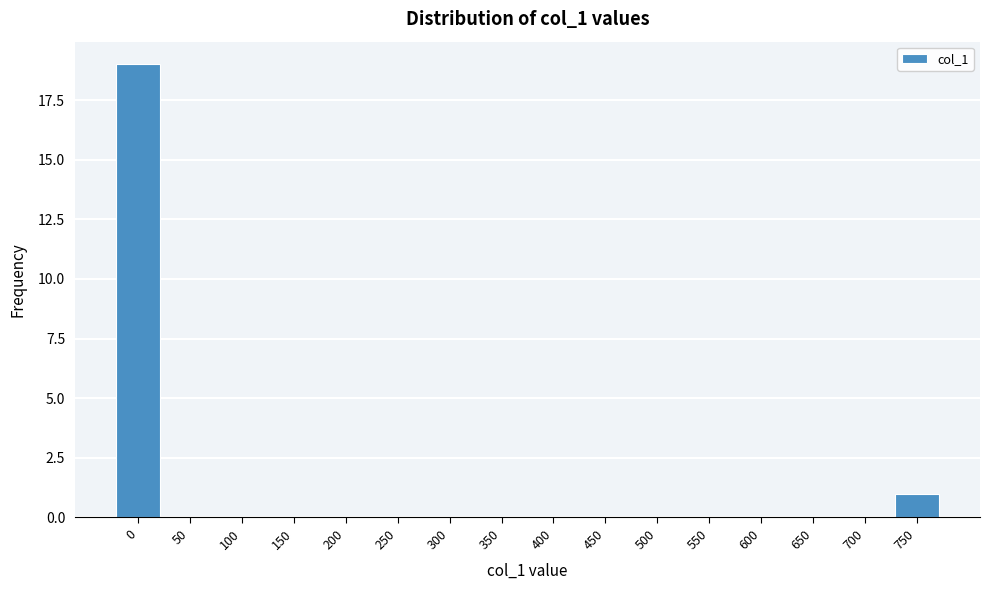

Reading left to right, extract all data points from this chart.

0=19	50=0	100=0	150=0	200=0	250=0	300=0	350=0	400=0	450=0	500=0	550=0	600=0	650=0	700=0	750=1